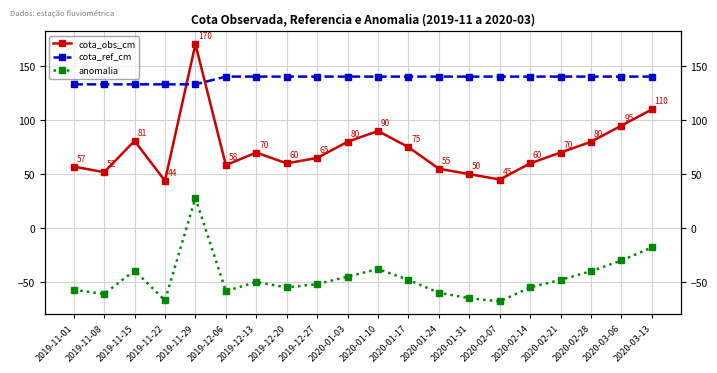

At which label does anomalia reach its peak?

2019-11-29